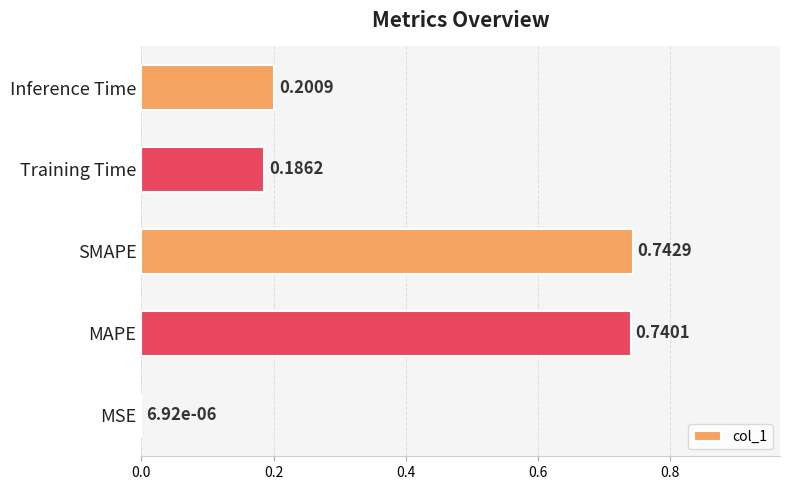

Between Inference Time and Training Time, which is larger?

Inference Time